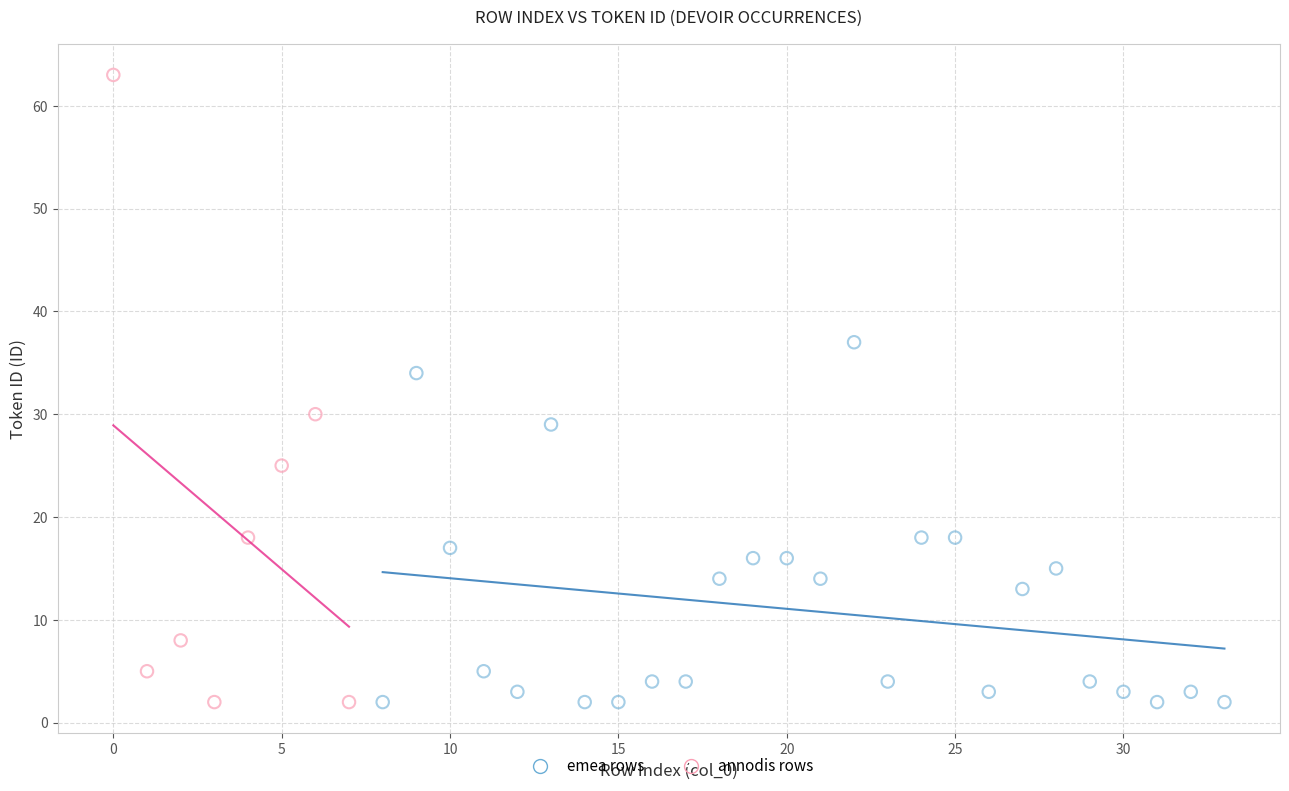

Which series reaches the maximum Y coordinate?

emea rows